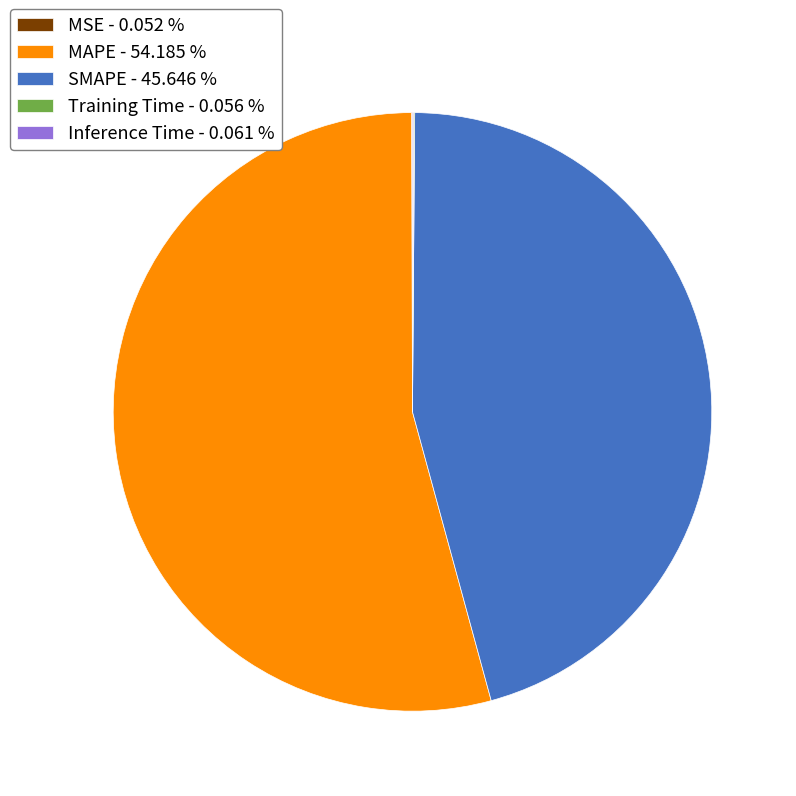

Is there a majority slice in this chart?

Yes